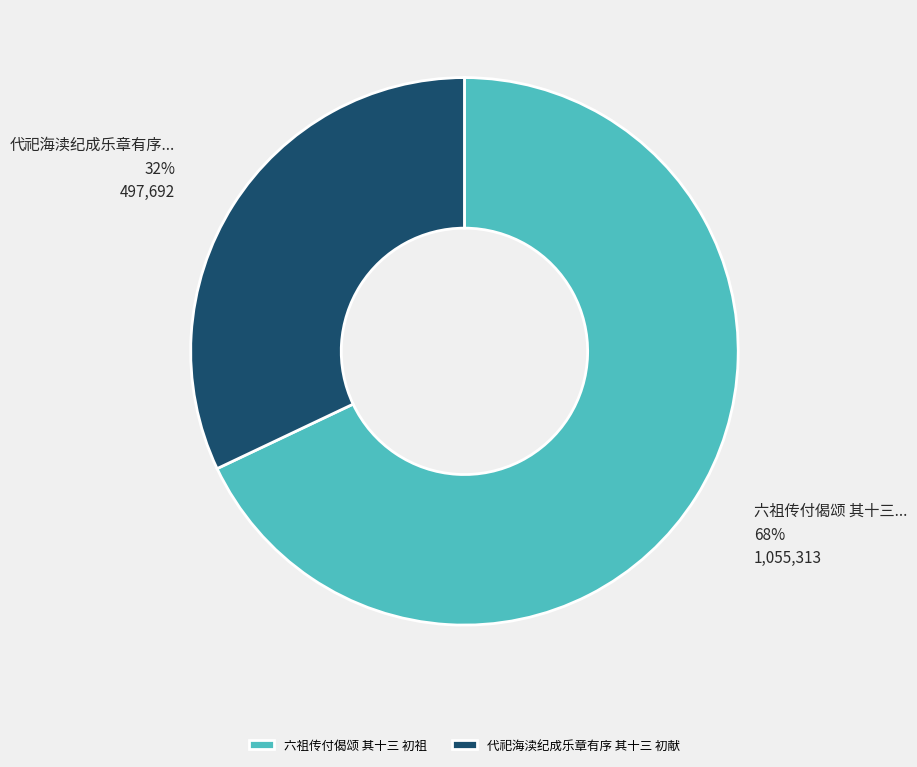

What is the ratio of the value at 代祀海渎纪成乐章有序 其十三 初献 to the value at 六祖传付偈颂 其十三 初祖?

0.5